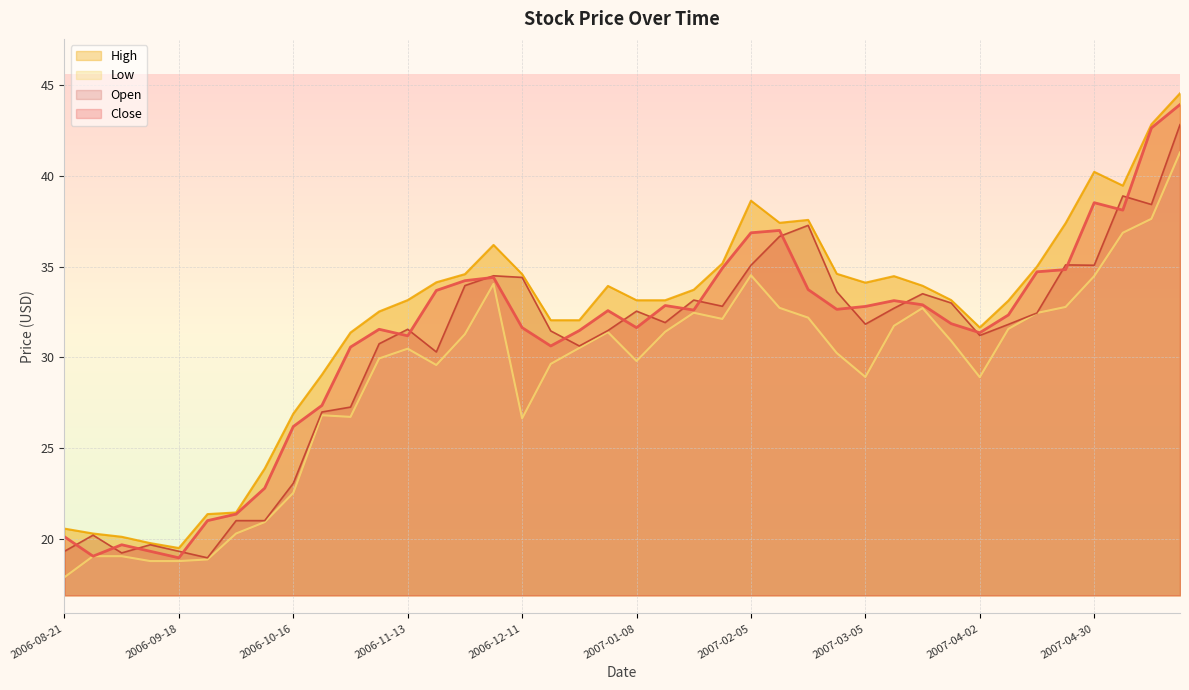

How many lines are shown in the chart?

4